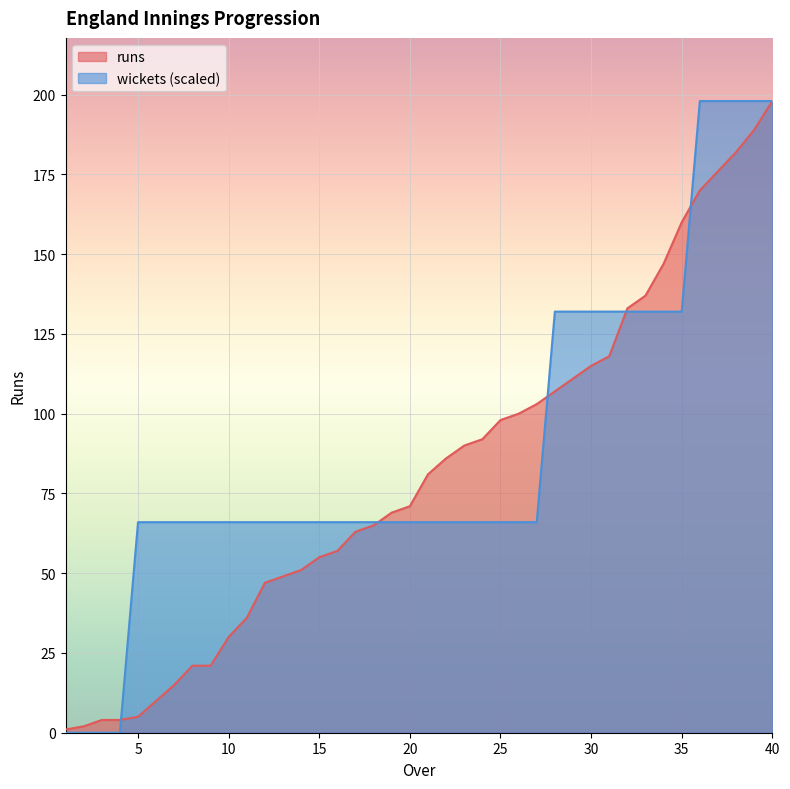

At 7, list the series in order from largest to smallest.

wickets, runs